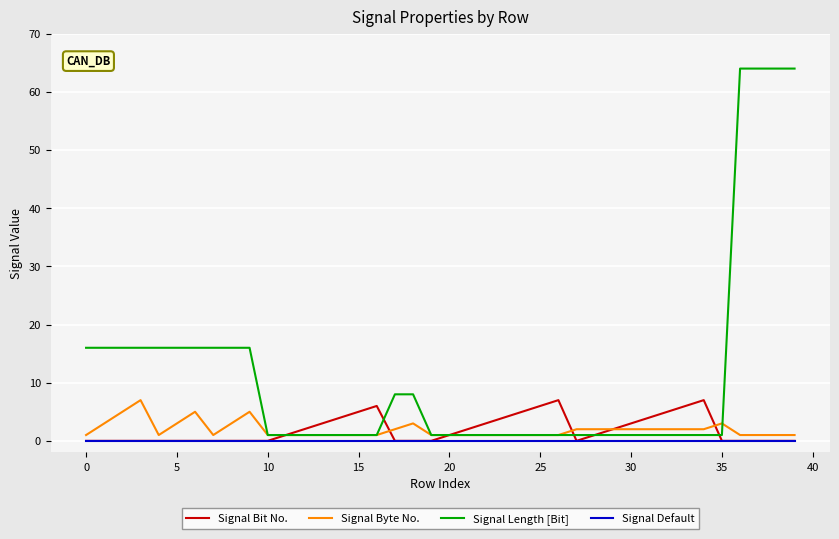

What is the maximum value for Signal Bit No.?

7